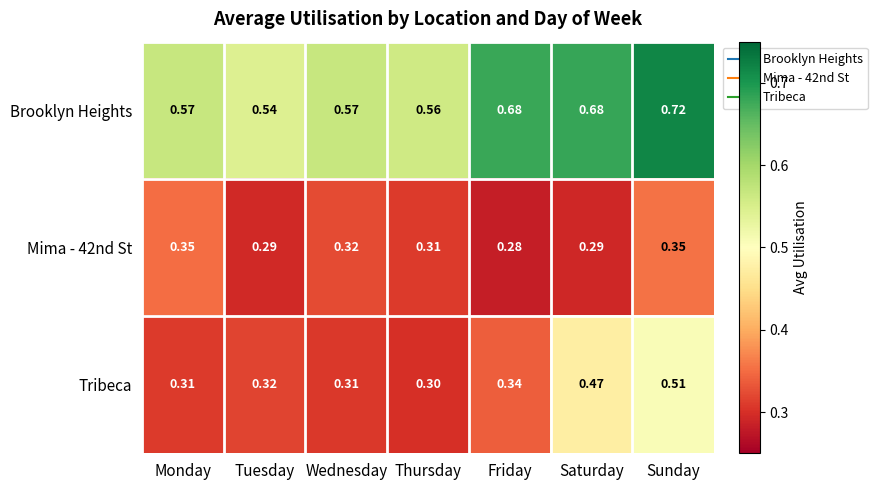

Which series has the widest spread of values?

Tribeca